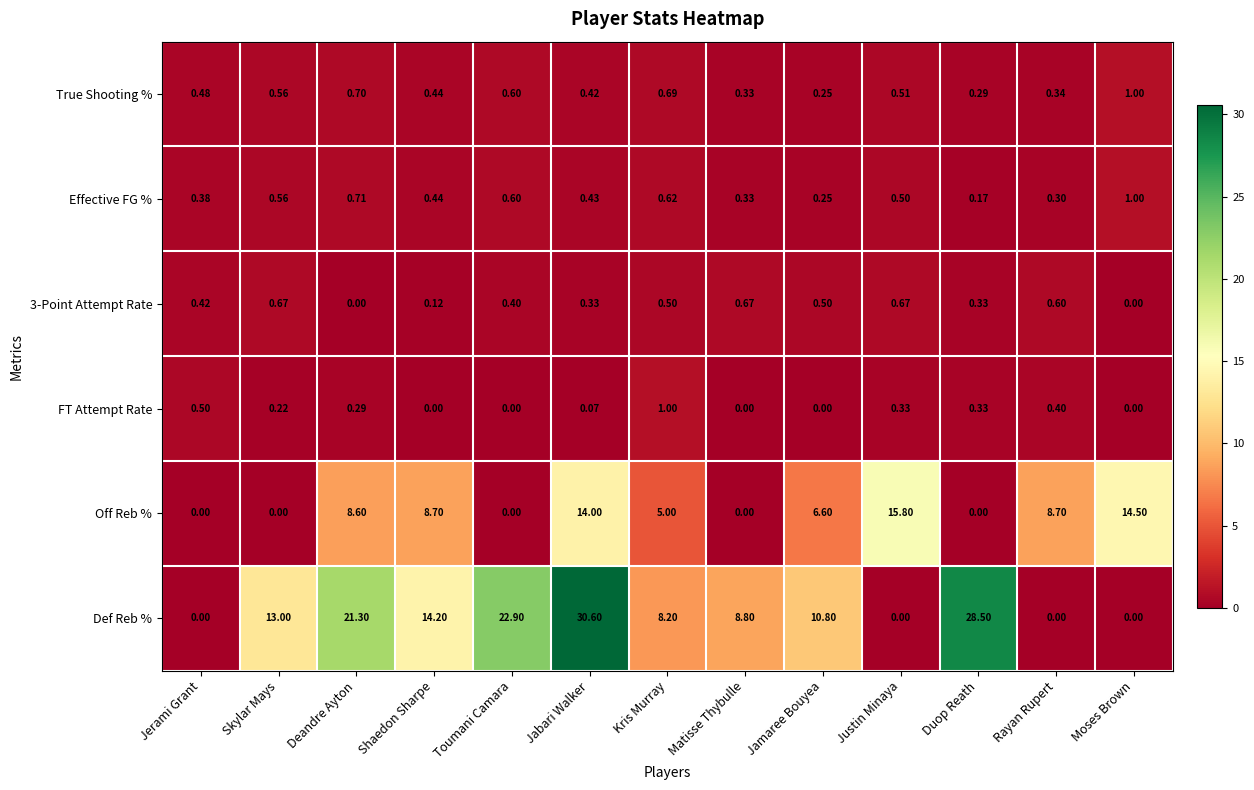

At which label is Off Reb % closest to 7?

Jamaree Bouyea